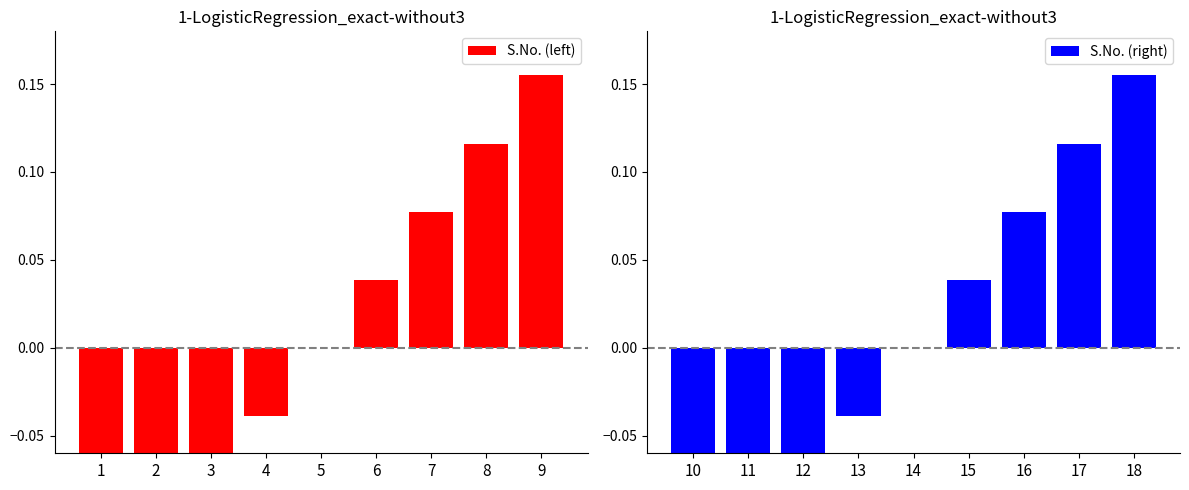

What is the value of the S.No. (right) bar at the 3rd from the left?

-0.1